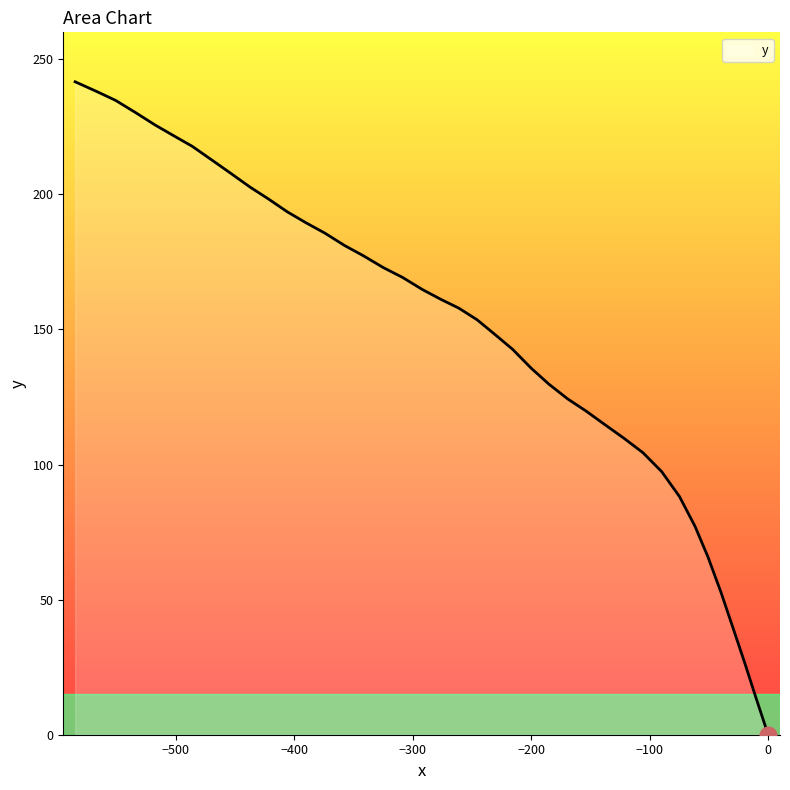

Does the chart have visible grid lines?

No